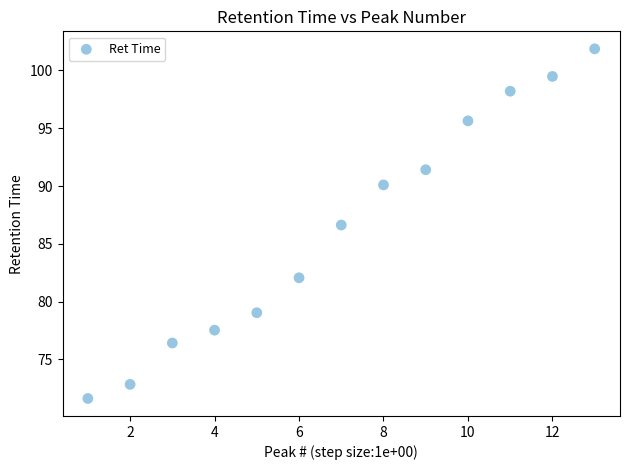

What Y value in the scatter plot is closest to 86?

86.6